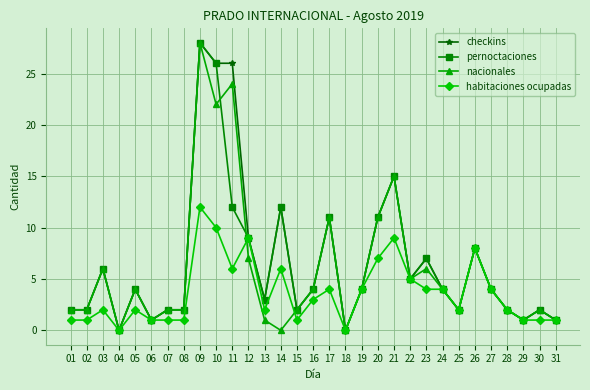

At which category is the sum across all series the highest?

09